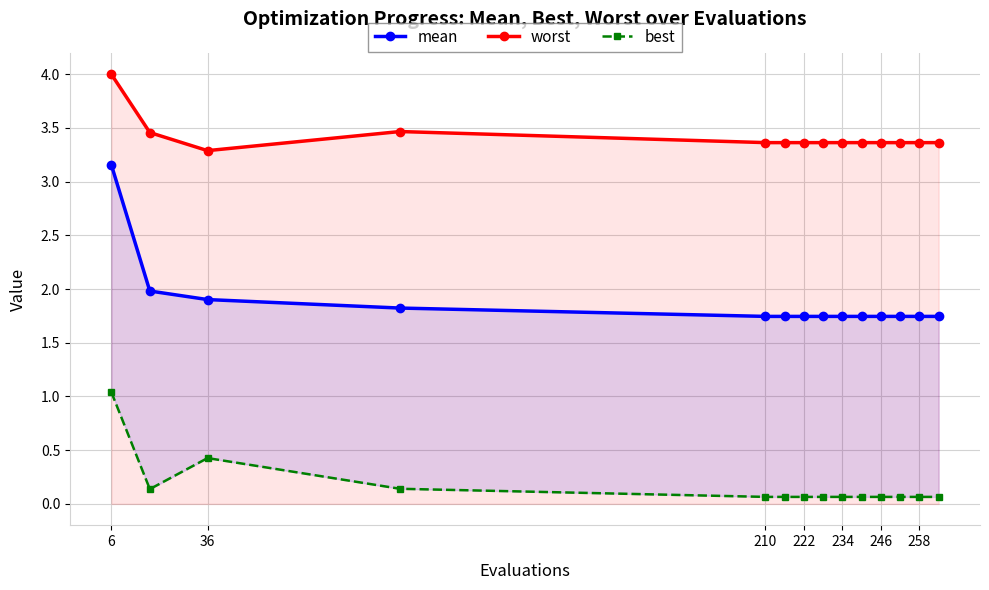

True or false: worst has a value of 3.4 at 258.

True